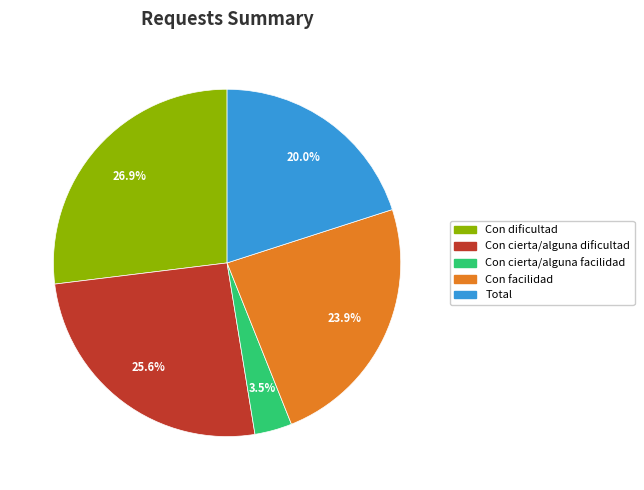

To the nearest percent, what is the difference between the Con facilidad and Con cierta/alguna dificultad slice percentages?

2%